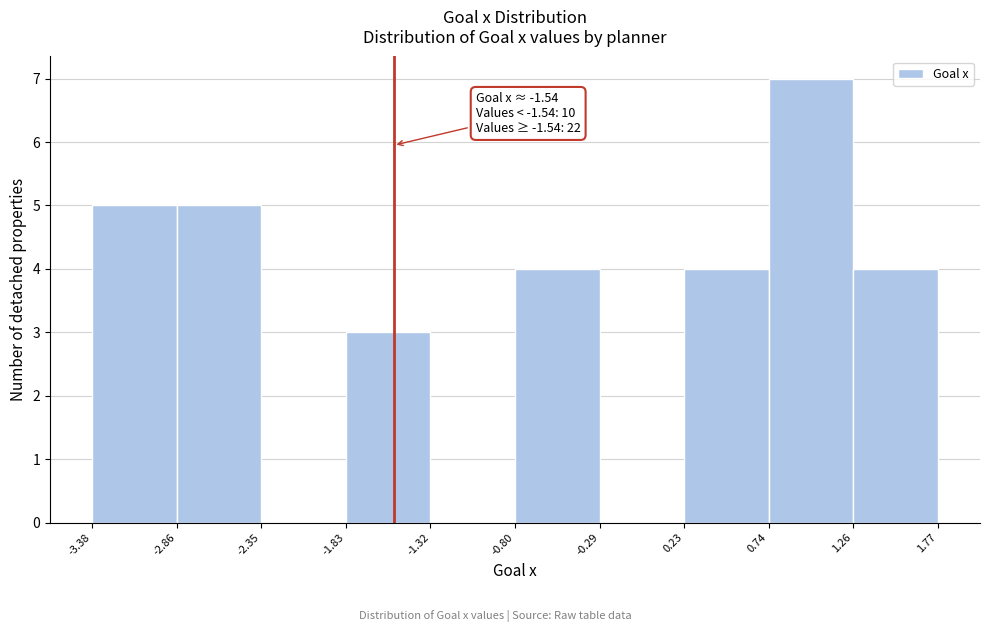

Over which range of the x-axis is the bar tallest?

0.74 to 1.26